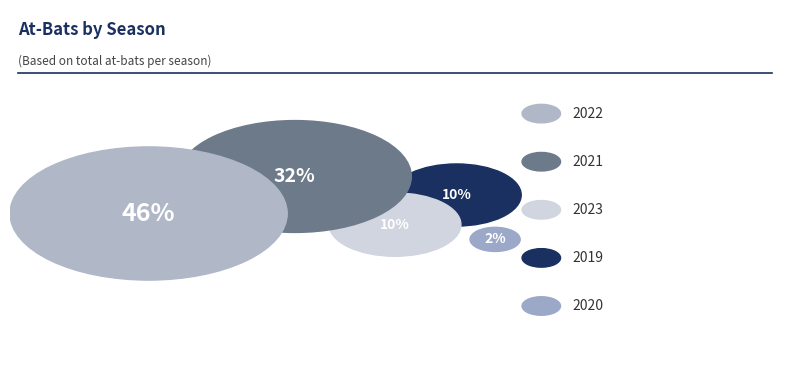

To the nearest percent, what portion does 2021 represent?

32%